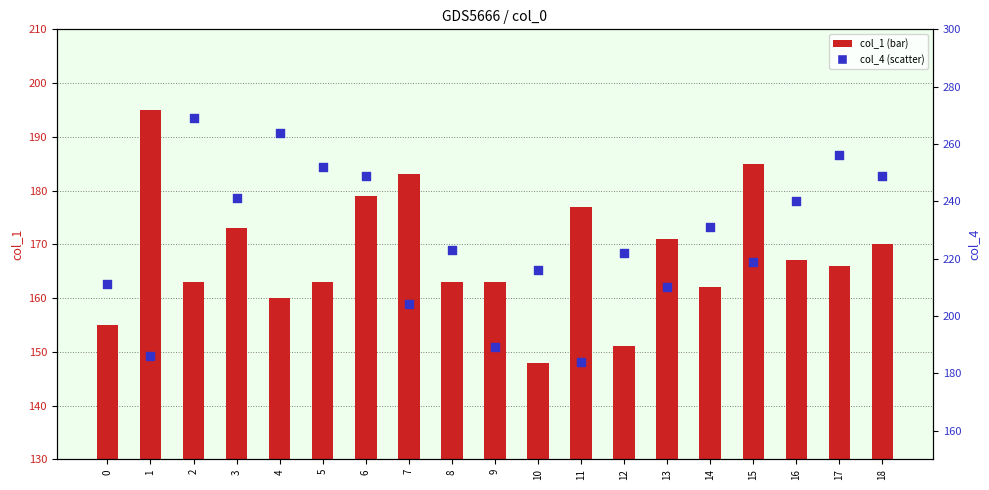

Which series has the largest total across all categories?

col_4